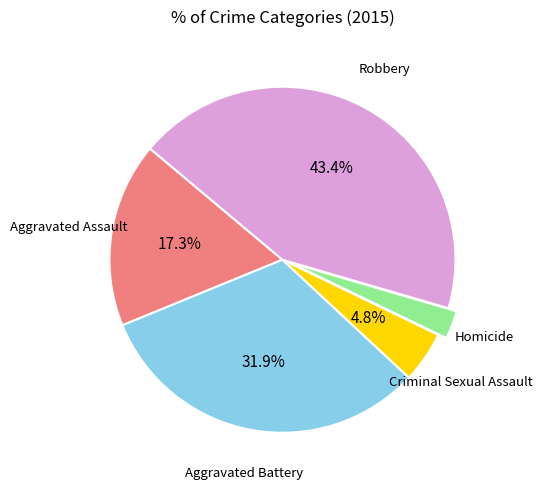

Does any single category account for the majority?

No